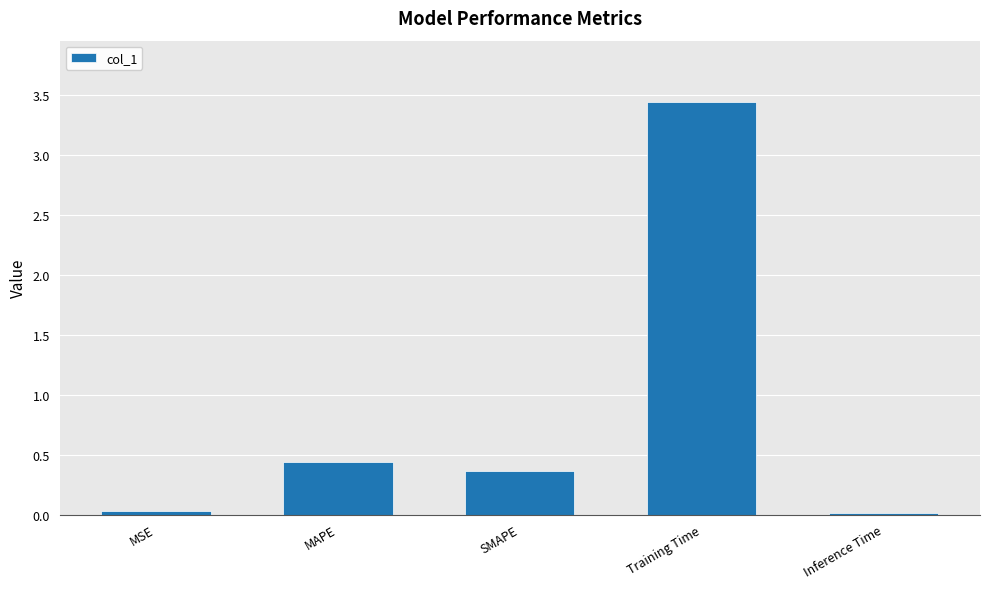

What is the average value?

0.9